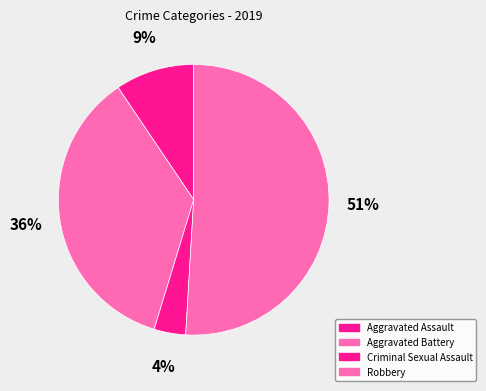

How many segments does this pie chart have?

4